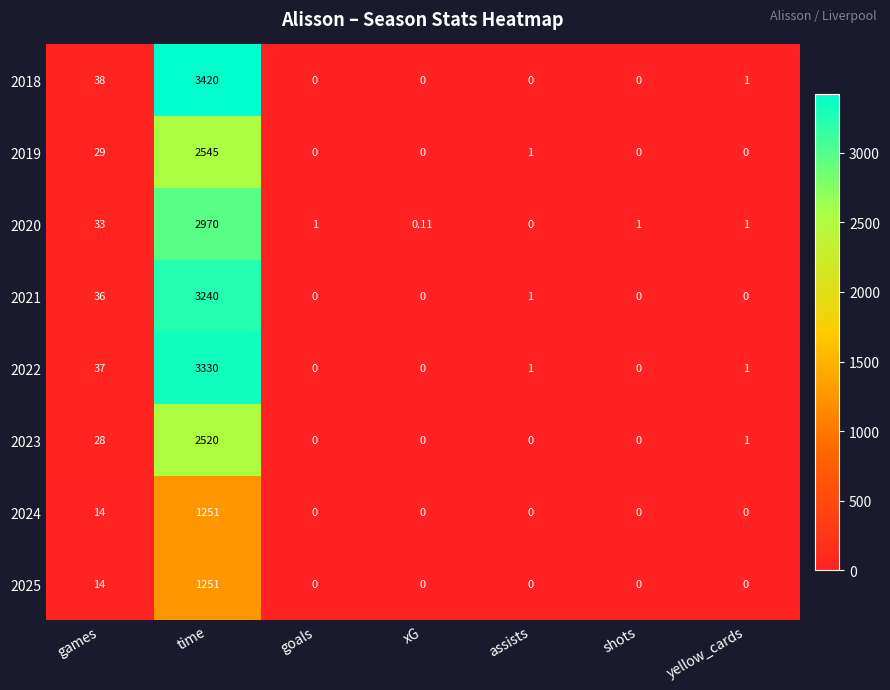

Where does the 2022 series first go above 1?

games